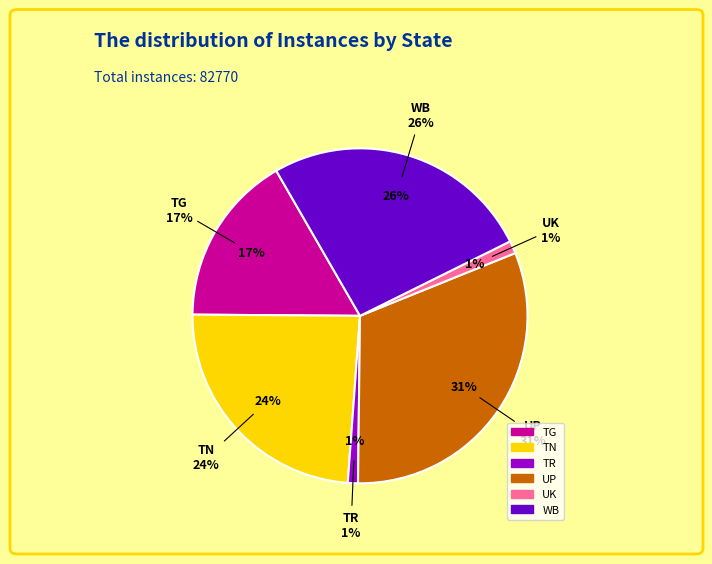

What is the smallest slice in the pie chart?

TR